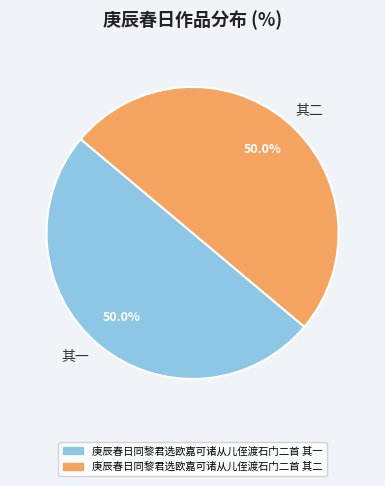

How much of the chart is everything except 其二?

50.0%